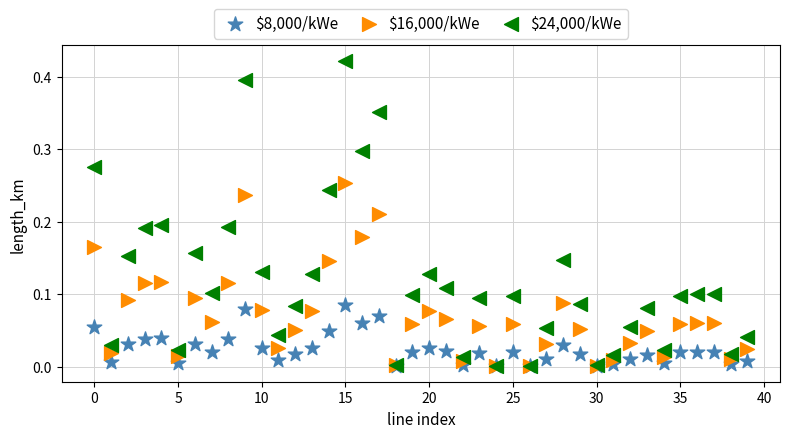

What are all the series names shown in the legend?

$8,000/kWe, $16,000/kWe, $24,000/kWe